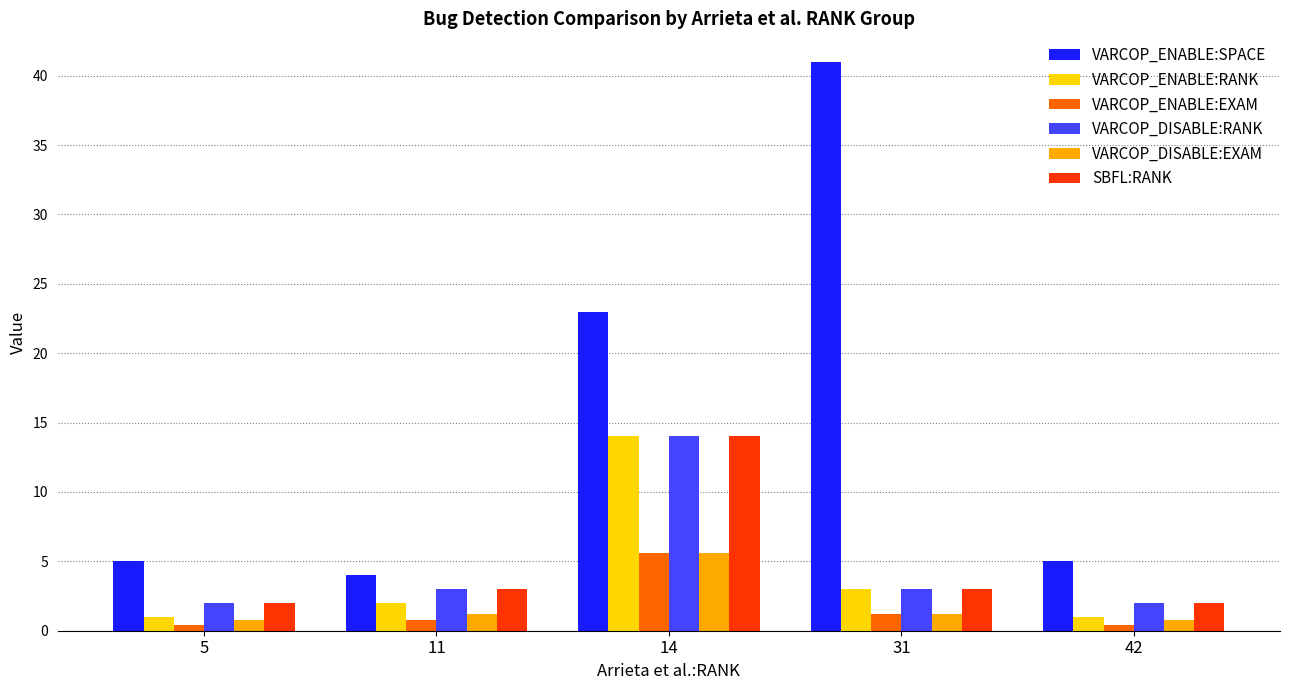

How many categories are shown in the chart?

5